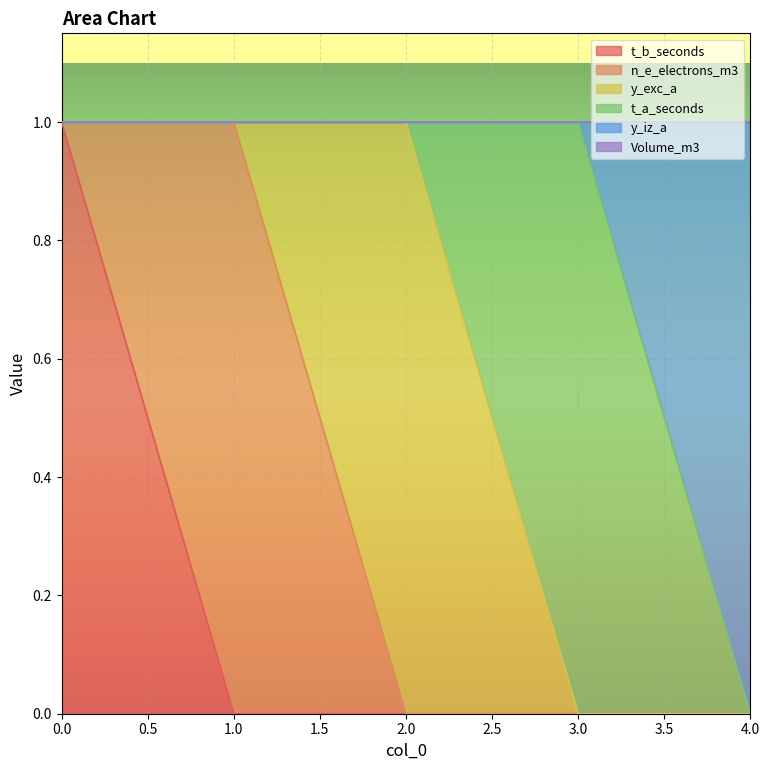

Does the chart display data point markers on the line(s)?

No